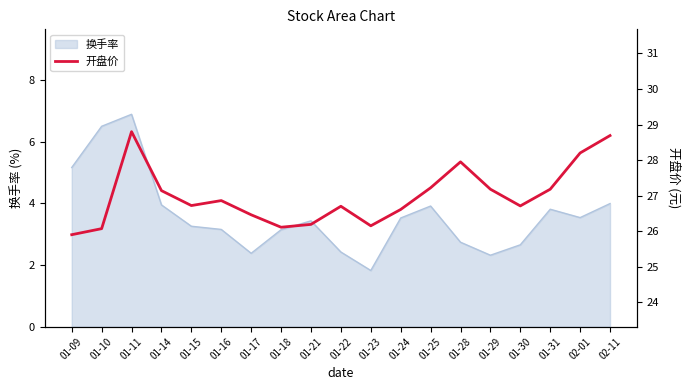

What is the highest value of the 换手率 series?

6.9